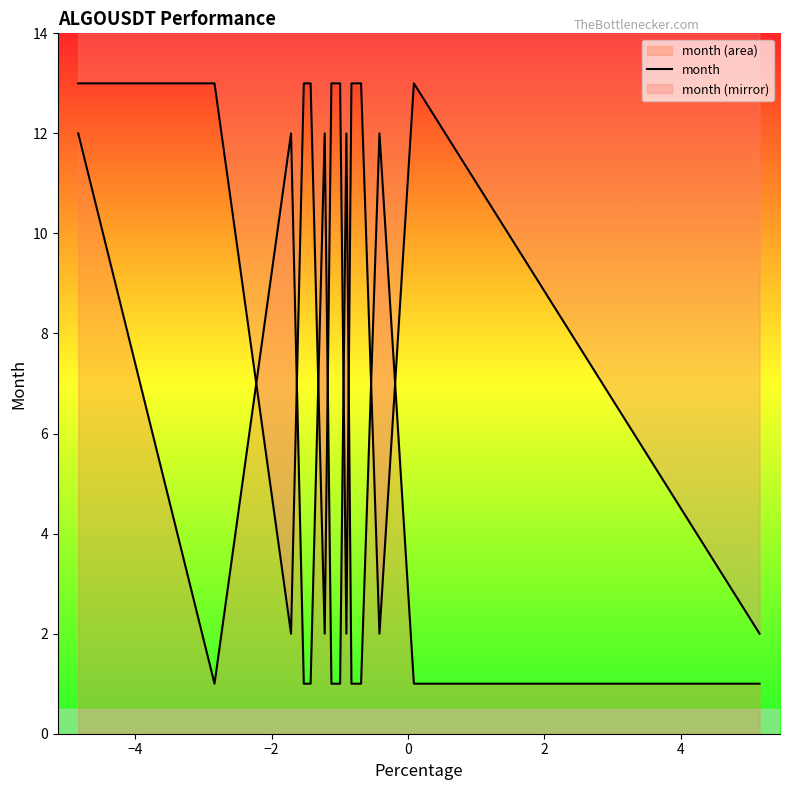

How many series are shown in this chart?

1